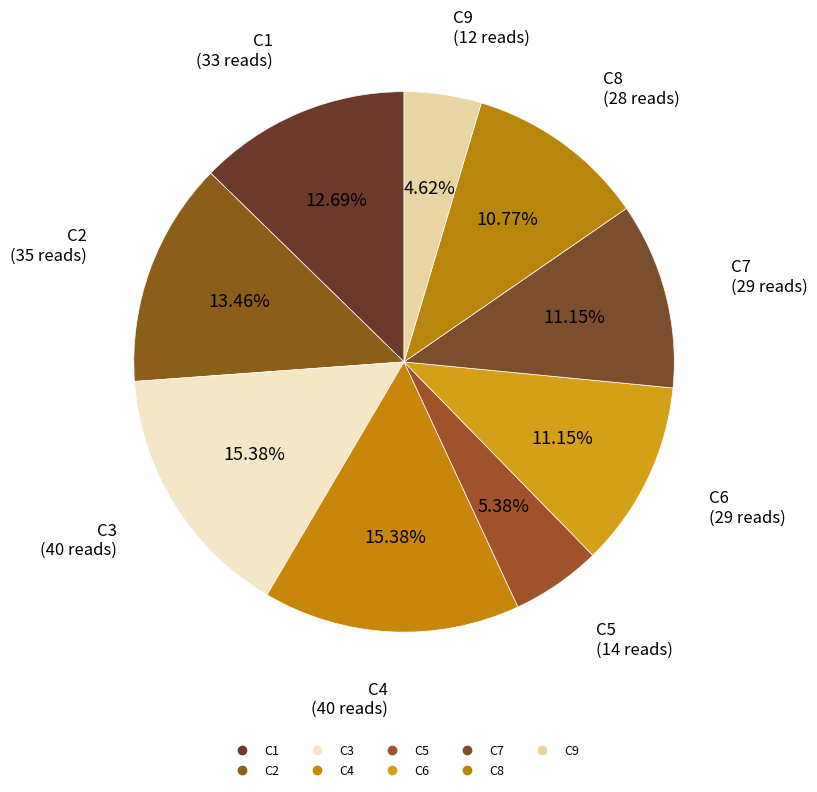

How many slices are in this pie chart?

9